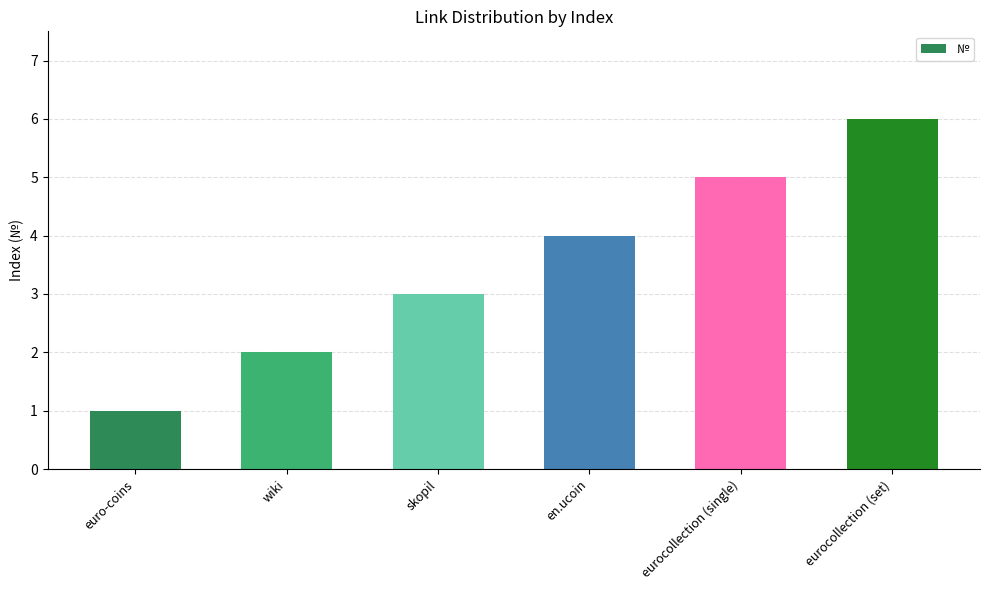

How many values are between 2 and 5?

4